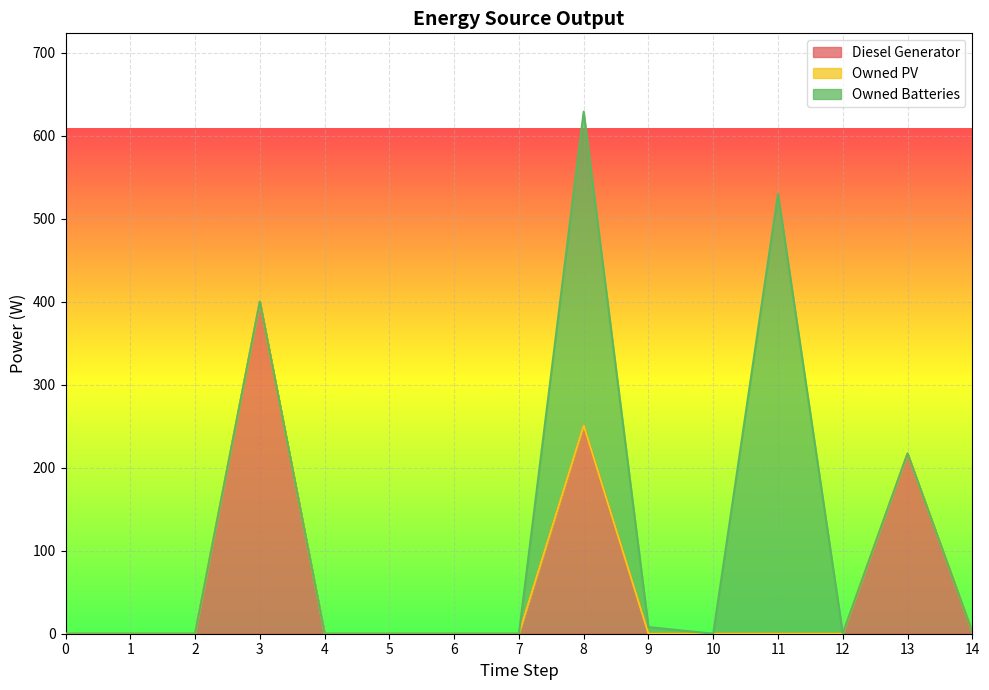

How many values in the Diesel Generator series exceed 0?

4